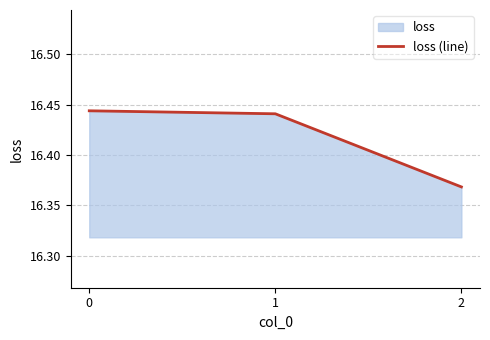

Is it true that the value at 2 is 16.4?

True